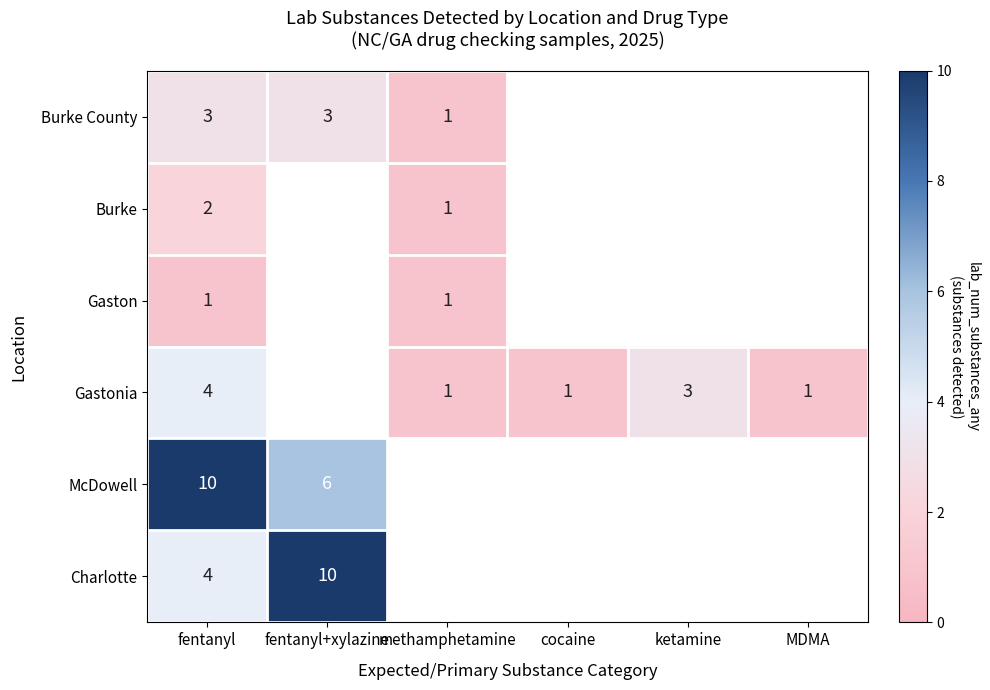

The Gastonia series shows 0 at MDMA. True or false?

False